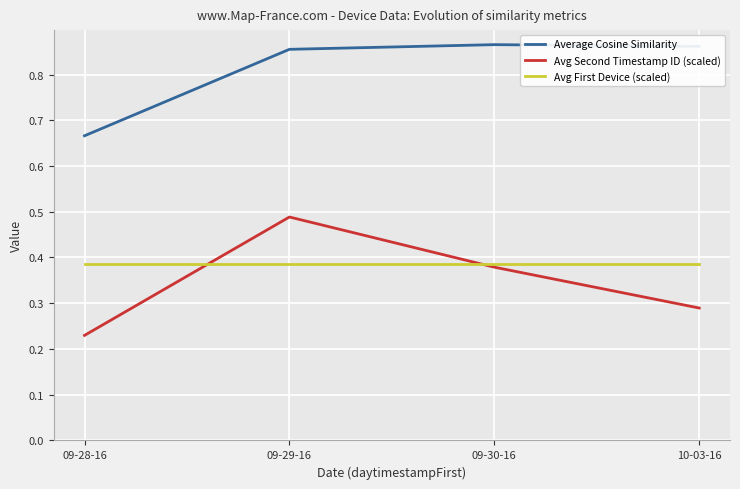

What is the label of the 4th point from the right?

09-28-16